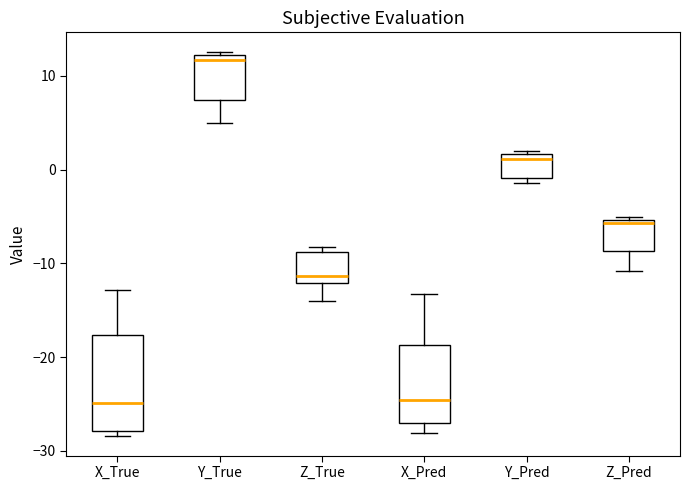

Reading left to right, read every box against the y-axis: the position of its median line, the range the box covers, and the ends of its whiskers. The values are not printed on the chart, so give them approximately, as read against the axis.

X_True: median -25, box -28 to -18, whiskers -28 (just below the box's lower edge) to -13
Y_True: median 12 (just below the box's upper edge), box 7 to 12, whiskers 5 to 13
Z_True: median -11, box -12 to -9, whiskers -14 to -8
X_Pred: median -25, box -27 to -19, whiskers -28 to -13
Y_Pred: median 1, box -1 to 2, whiskers -1 (just below the box's lower edge) to 2 (just above the box's upper edge)
Z_Pred: median -6, box -9 to -5, whiskers -11 to -5 (just above the box's upper edge)